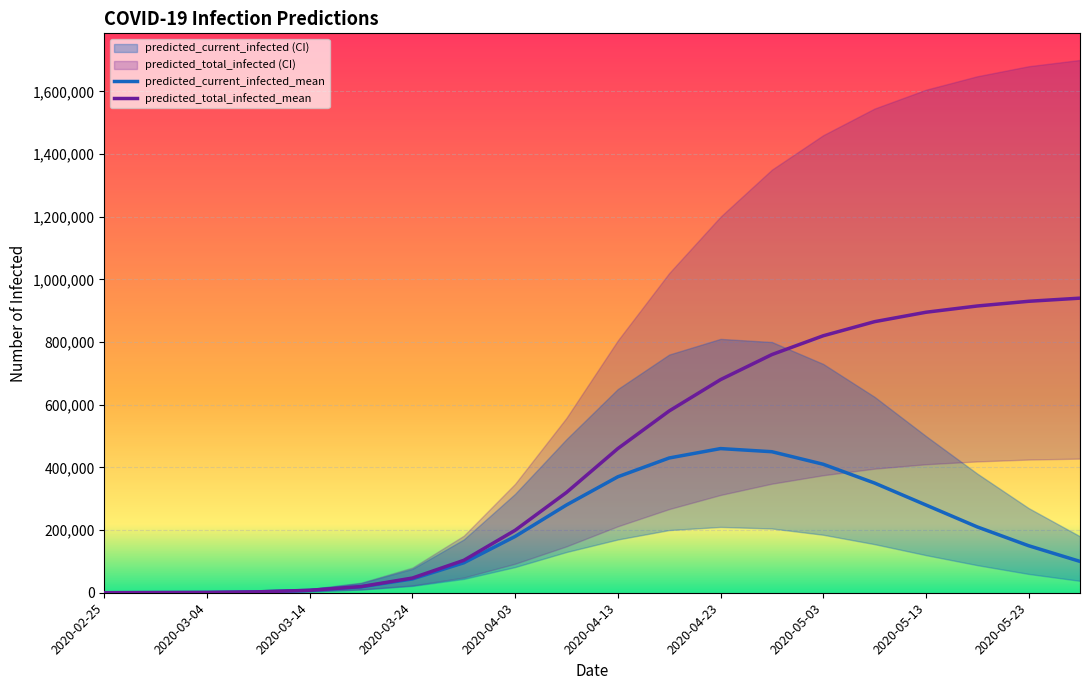

What position from the right is 2020-02-25?

20